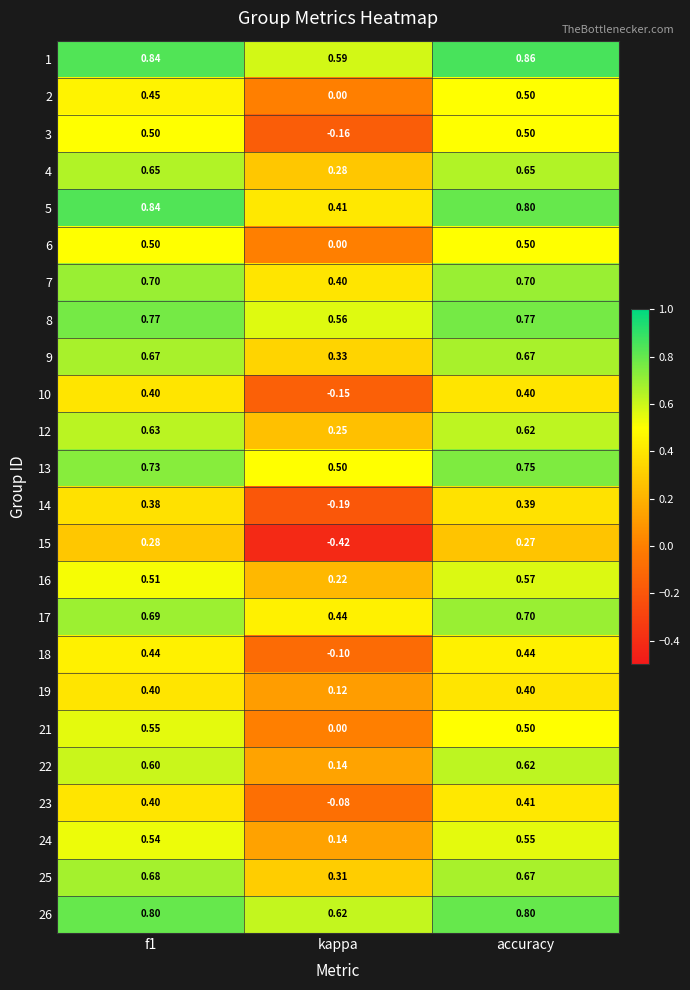

Count the number of categories in the chart.

3